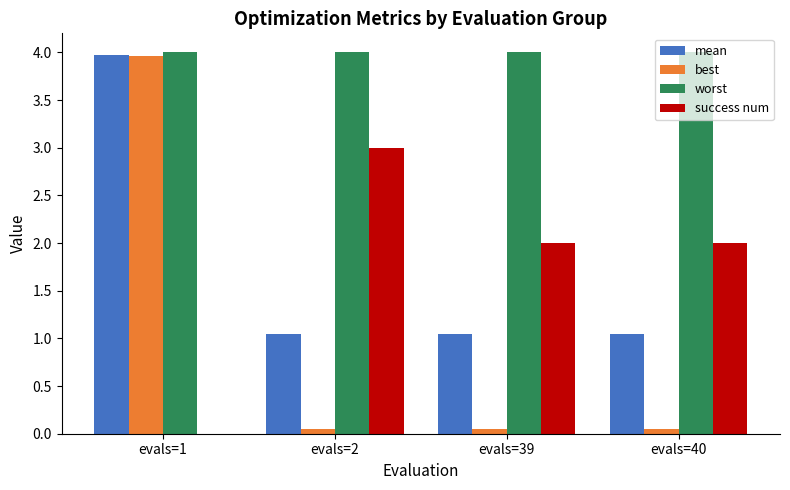

Are the bars horizontal?

No